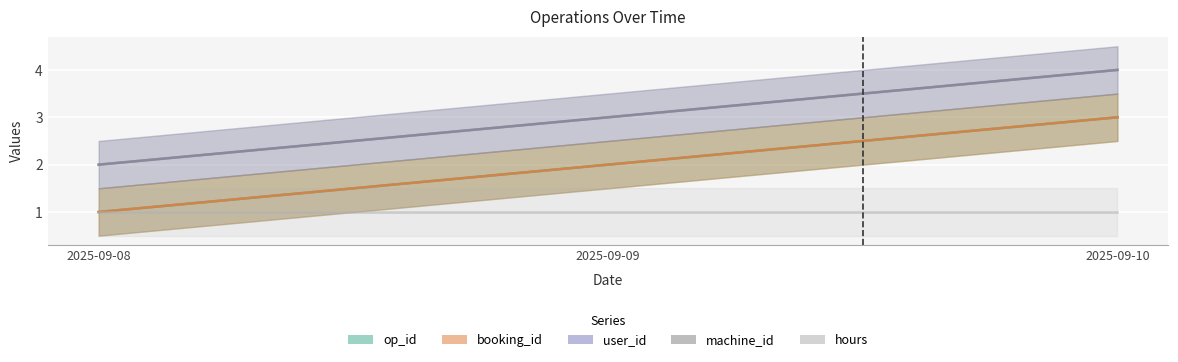

Read the user_id value at 2025-09-10.

4